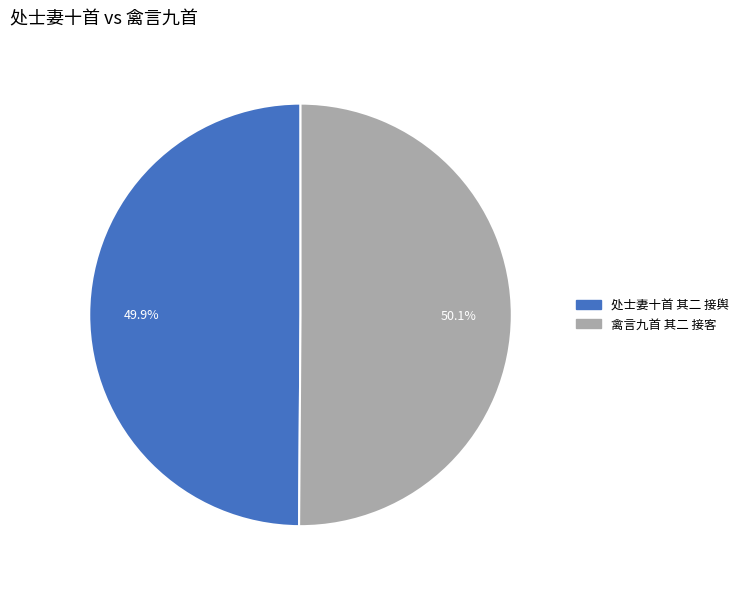

Approximately how many times larger is the value at 禽言九首 其二 接客 compared to 处士妻十首 其二 接舆?

1.0